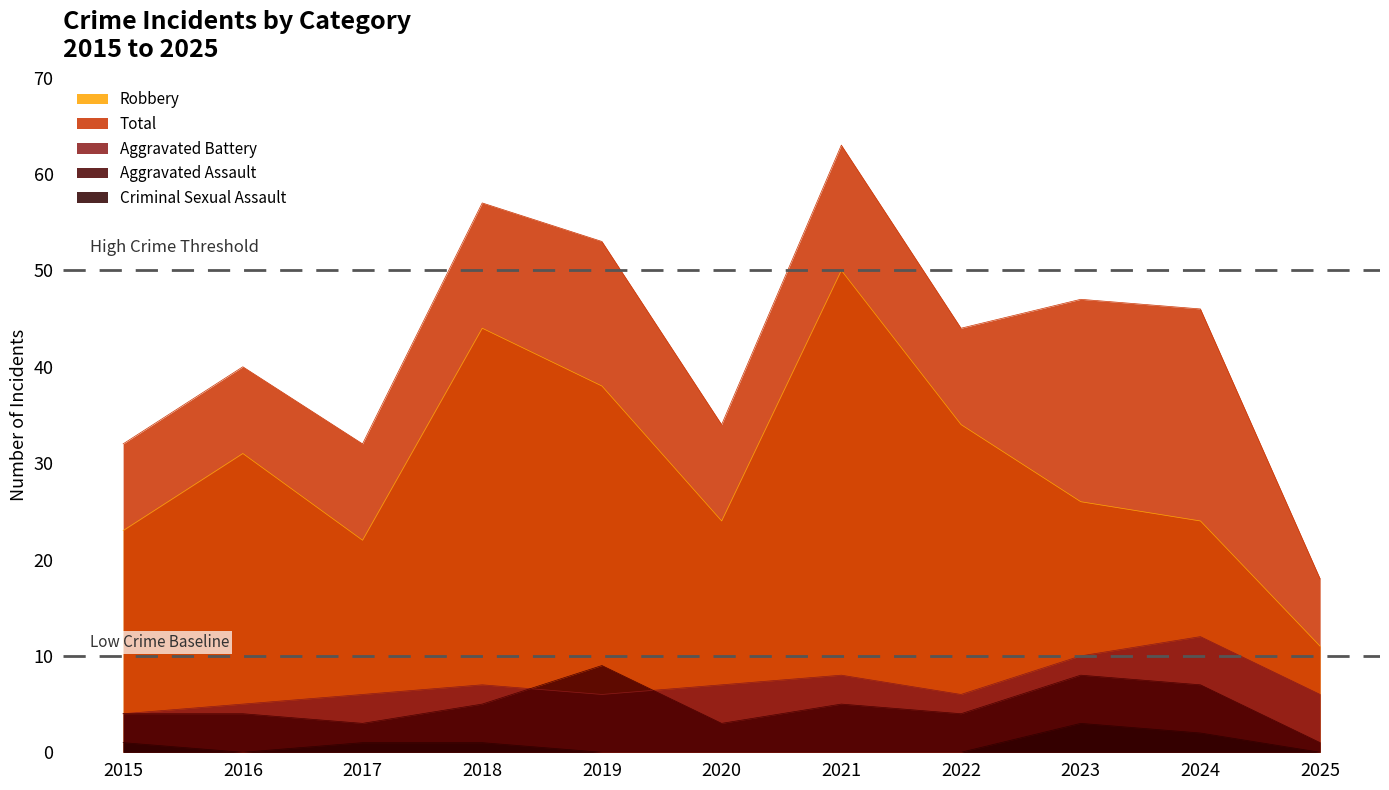

What is the value of the Robbery point at the 1st from the left?

23